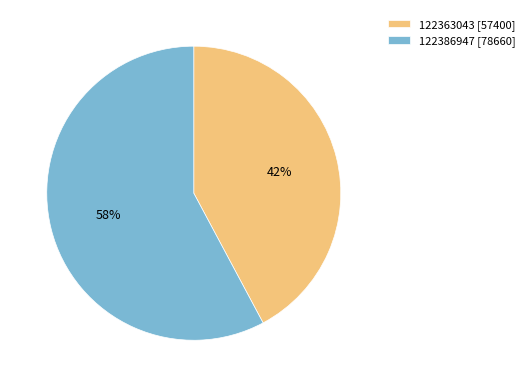

Which category has the smallest portion of the pie?

122363043